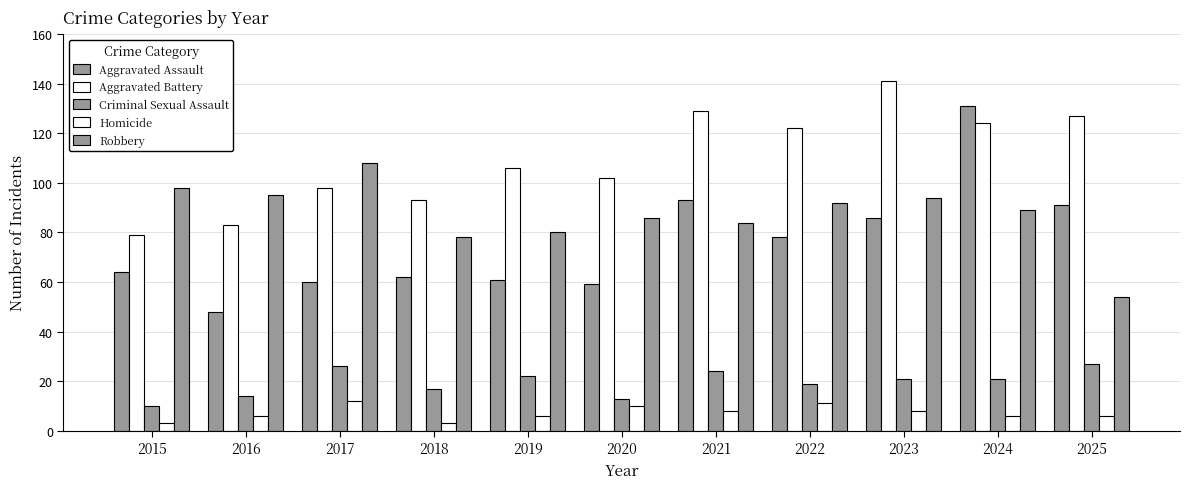

Between 2015 and 2016, which is larger?

2015